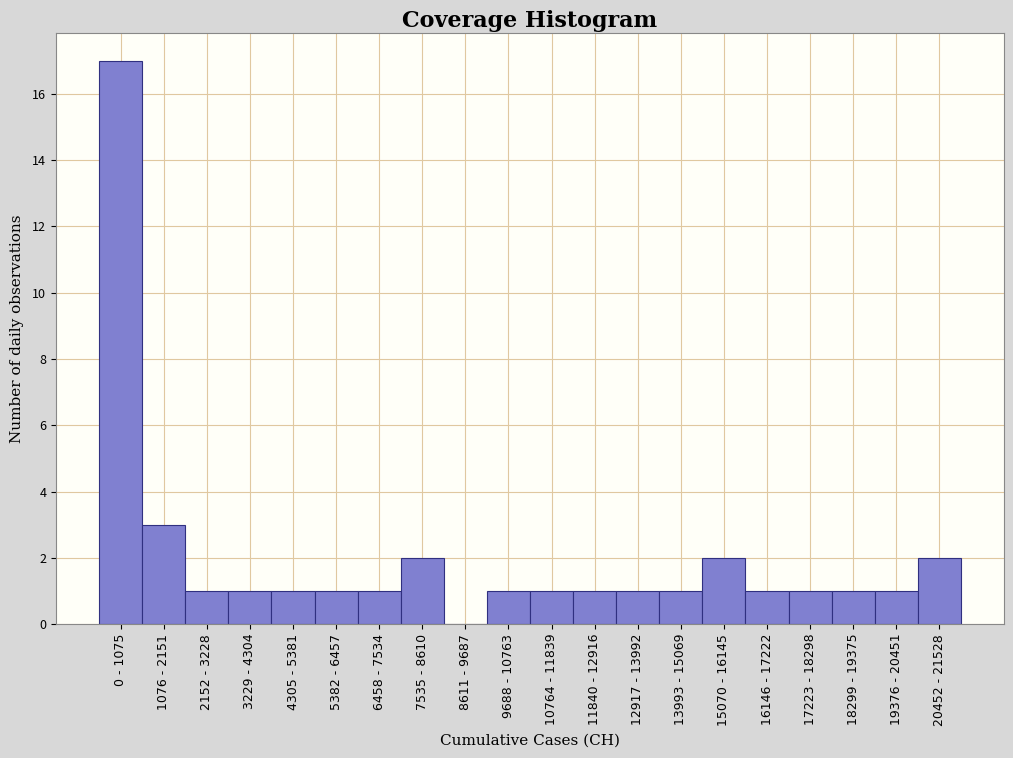

Reading left to right, list all the values displayed in this chart.

0 - 1075=17	1076 - 2151=3	2152 - 3228=1	3229 - 4304=1	4305 - 5381=1	5382 - 6457=1	6458 - 7534=1	7535 - 8610=2	8611 - 9687=0	9688 - 10763=1	10764 - 11839=1	11840 - 12916=1	12917 - 13992=1	13993 - 15069=1	15070 - 16145=2	16146 - 17222=1	17223 - 18298=1	18299 - 19375=1	19376 - 20451=1	20452 - 21528=2